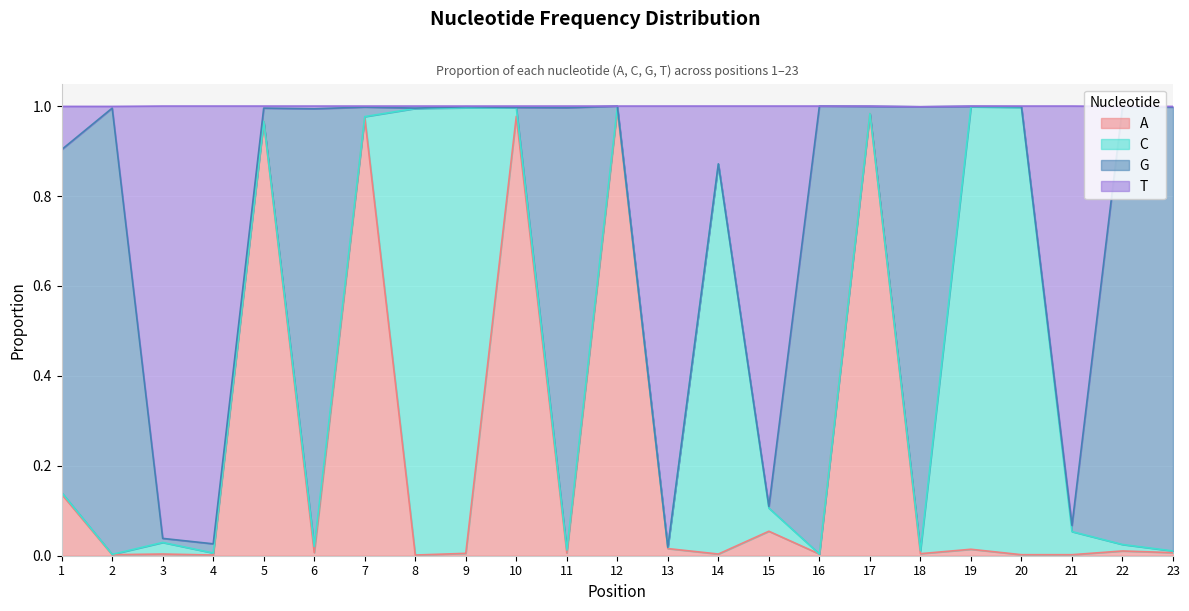

What is the value of the A point at the 7th from the left?

1.0